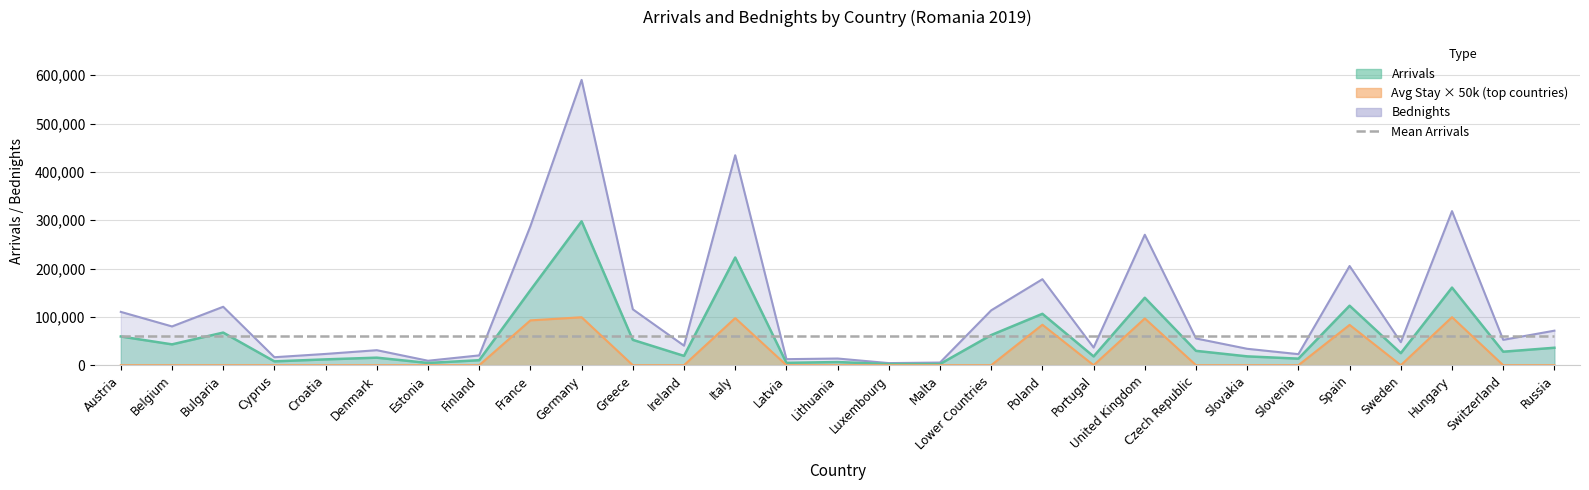

Which series has the widest spread of values?

bednights